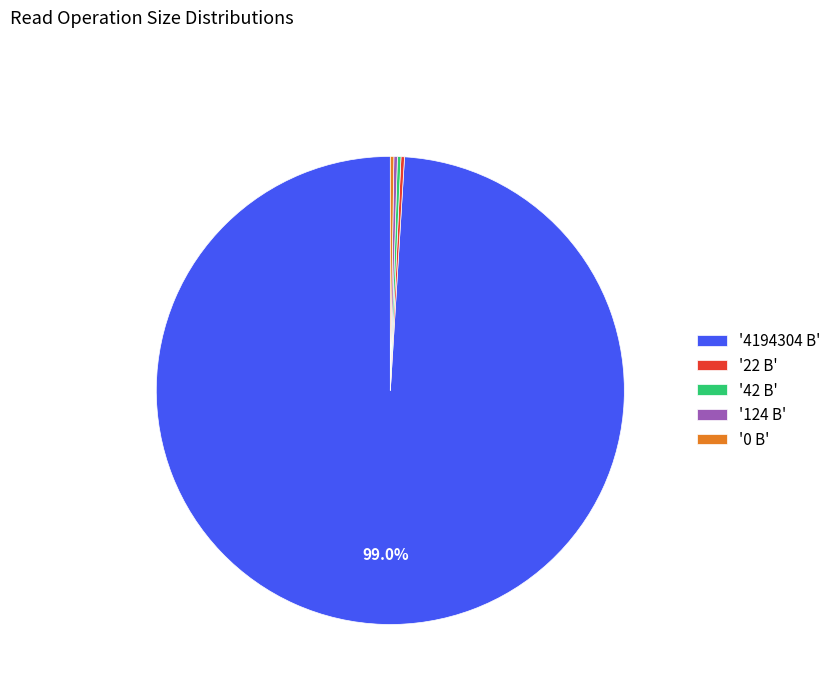

What is the largest slice in the pie chart?

'4194304 B'